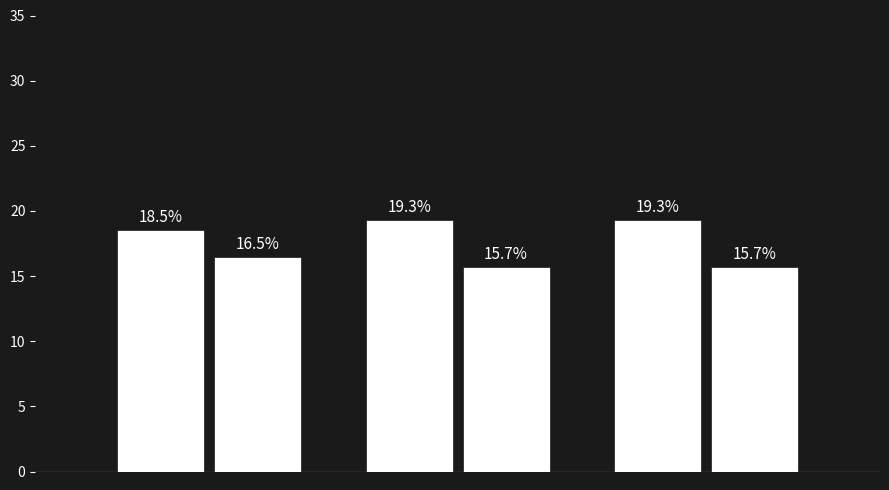

How many series are shown in this chart?

2